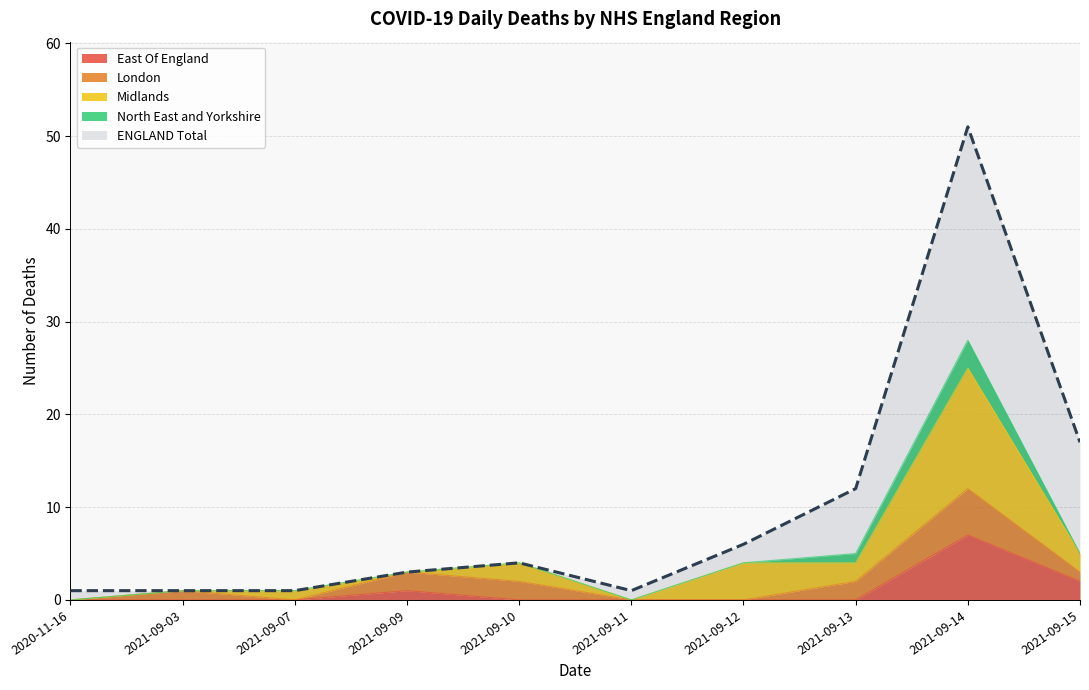

Reading right to left, what are all the values shown in this chart?

East Of England: 2	7	0	0	0	0	1	0	0	0
London: 1	5	2	0	0	2	2	0	1	0
Midlands: 2	13	2	4	0	2	0	1	0	0
North East and Yorkshire: 0	3	1	0	0	0	0	0	0	0
ENGLAND Total: 17	51	12	6	1	4	3	1	1	1